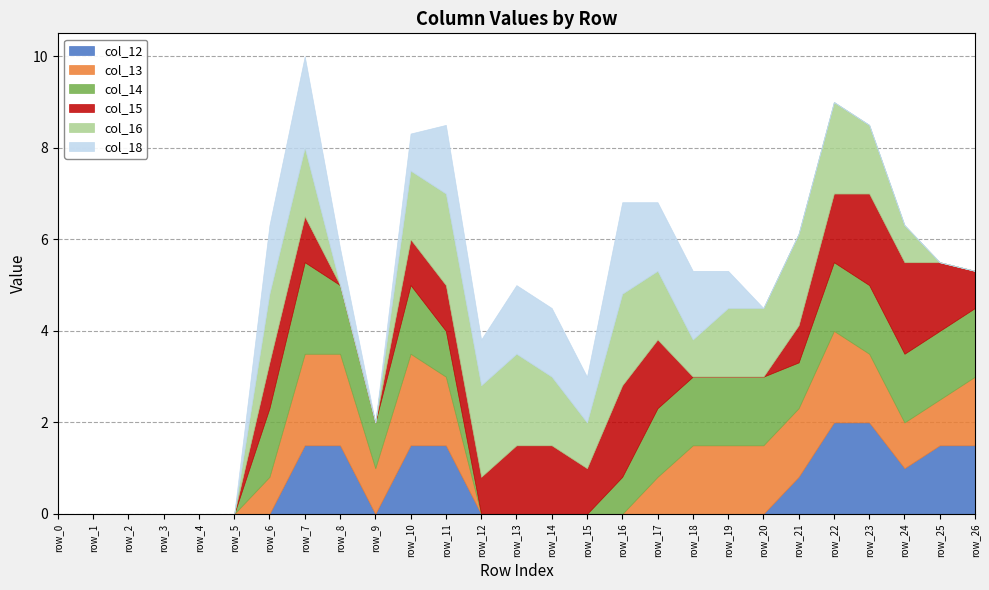

Is it true that col_13 equals 1.4 at row_6?

False